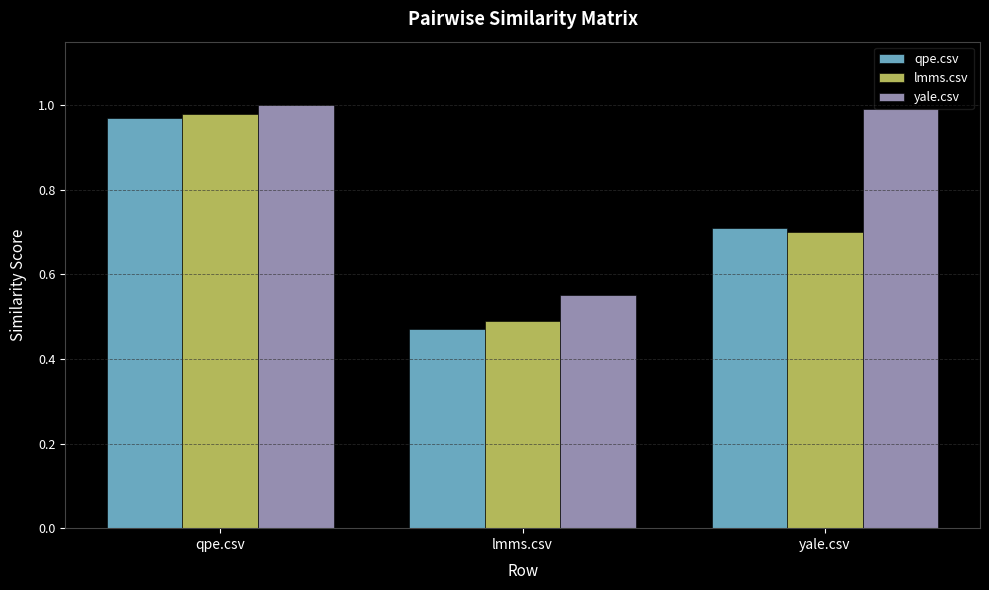

At how many categories does at least one series exceed 0?

3